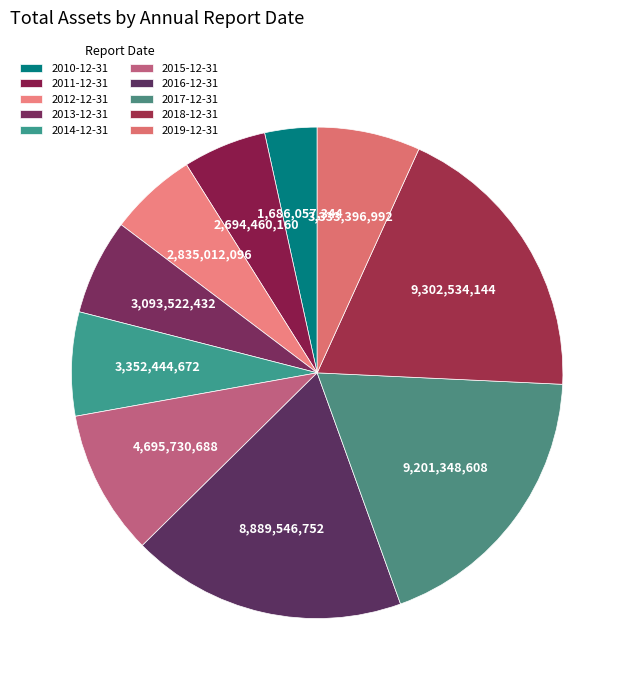

Is there any slice that represents more than half of the pie?

No